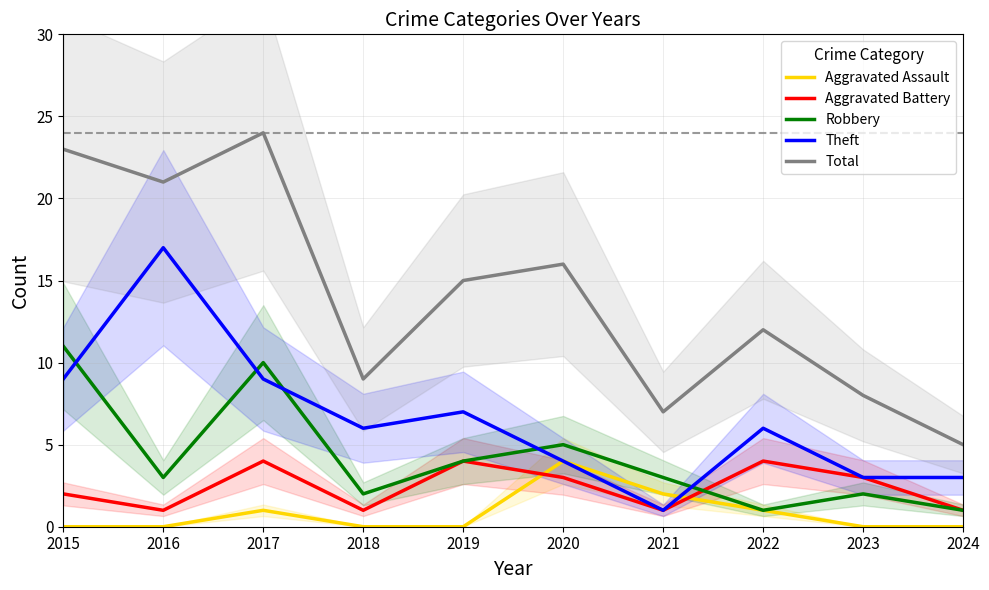

Reading left to right, extract all data points from this chart.

Aggravated Assault: 0	0	1	0	0	4	2	1	0	0
Aggravated Battery: 2	1	4	1	4	3	1	4	3	1
Robbery: 11	3	10	2	4	5	3	1	2	1
Theft: 9	17	9	6	7	4	1	6	3	3
Total: 23	21	24	9	15	16	7	12	8	5